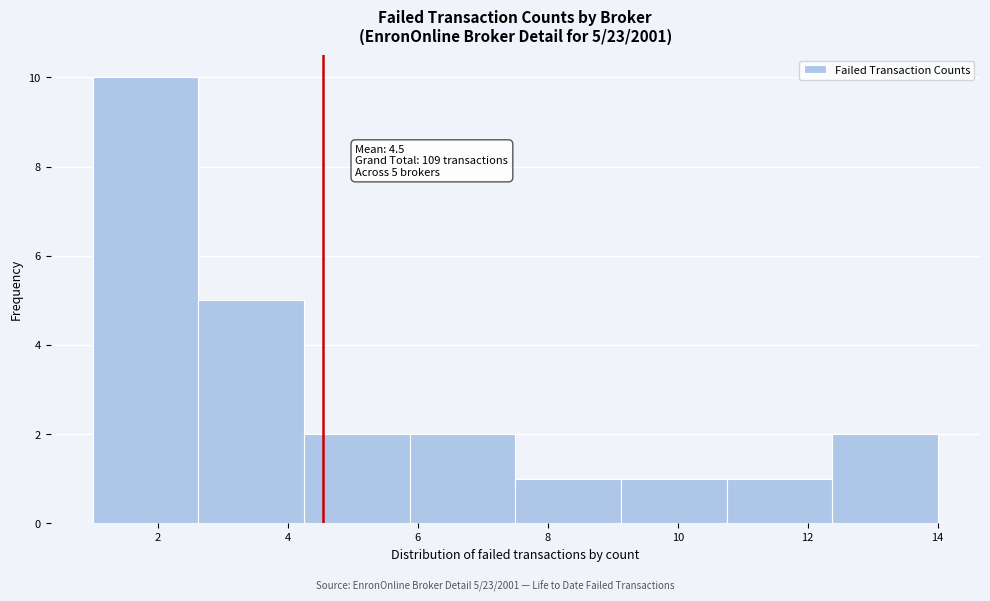

Which range on the x-axis has the tallest bar?

1.0 to 2.6